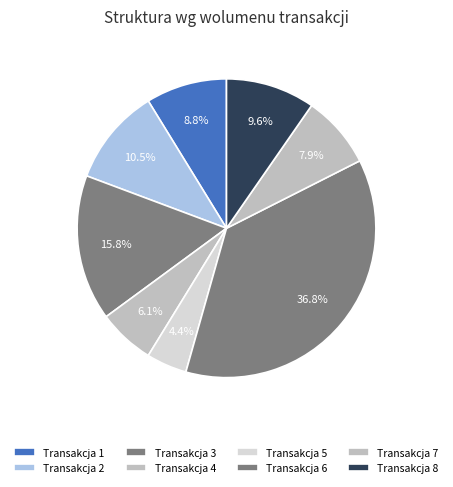

Which slice is the largest?

Transakcja 6